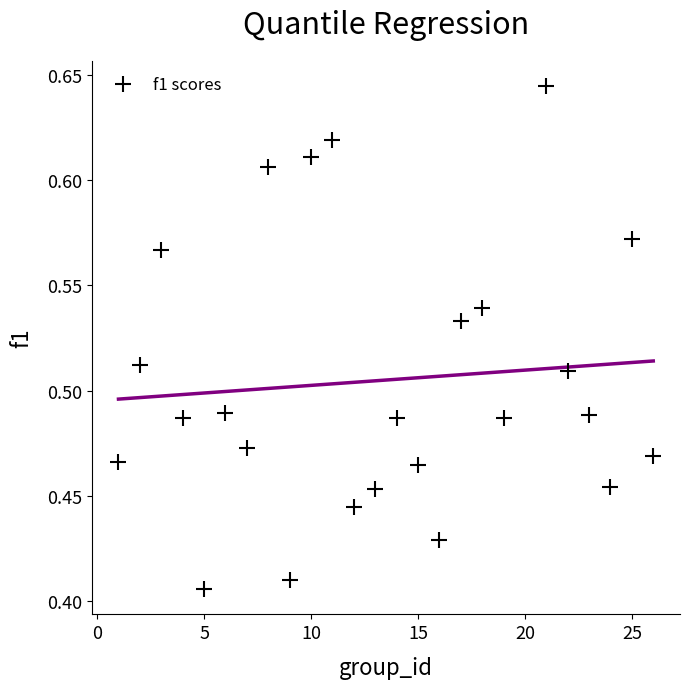

What is the range of X values (max minus min)?

25.0